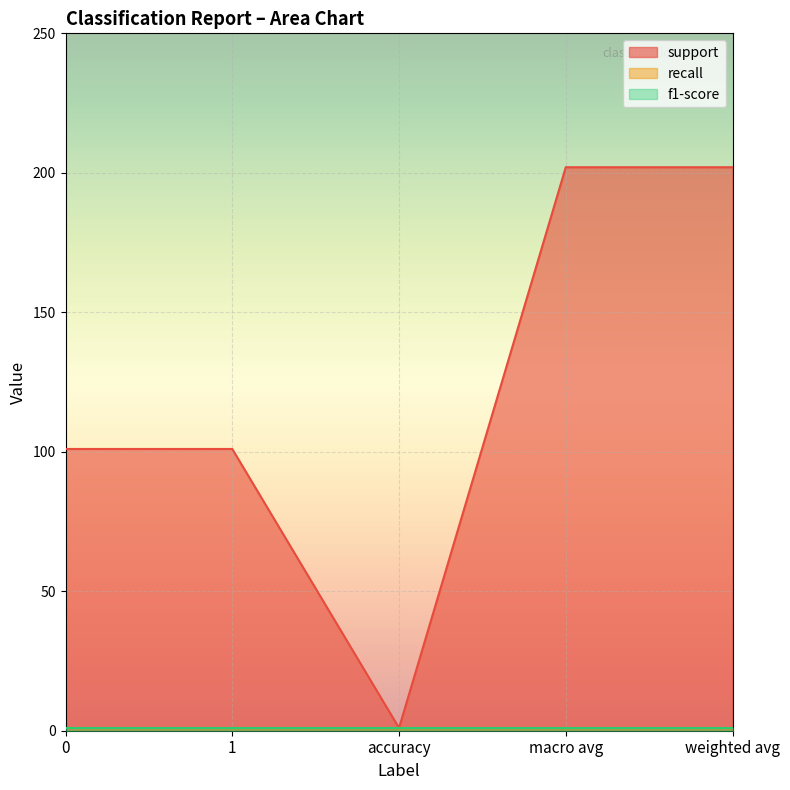

Which series changed the most between 0 and 1?

support